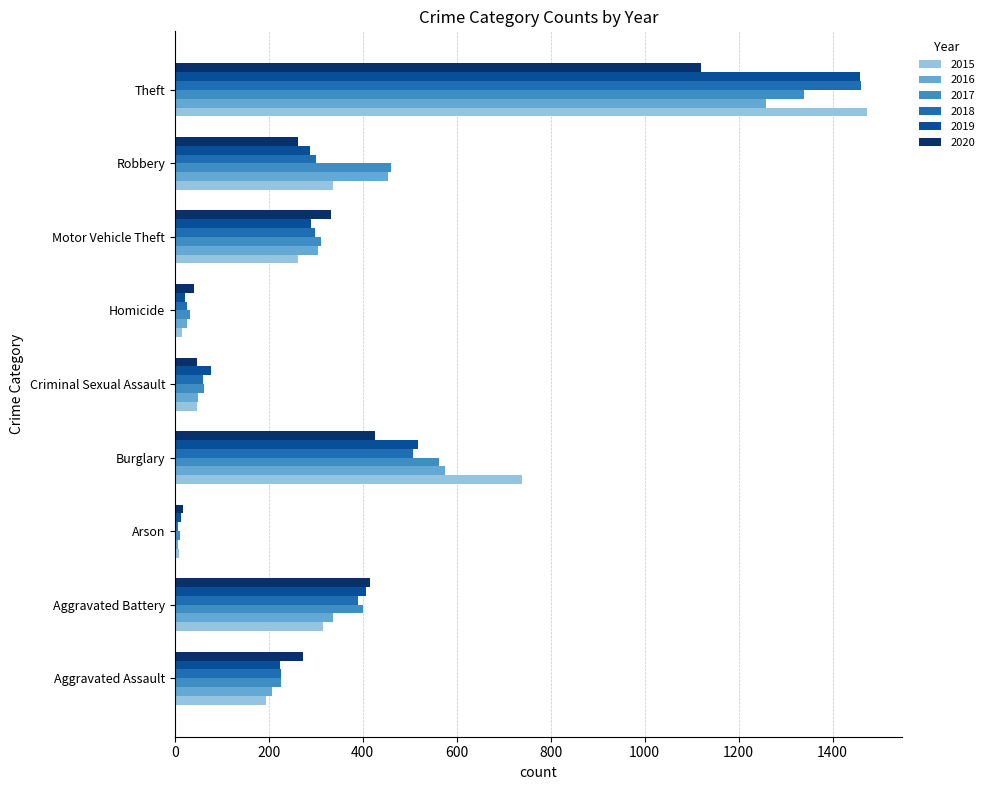

Between Burglary and Theft, which series saw the biggest shift?

2018